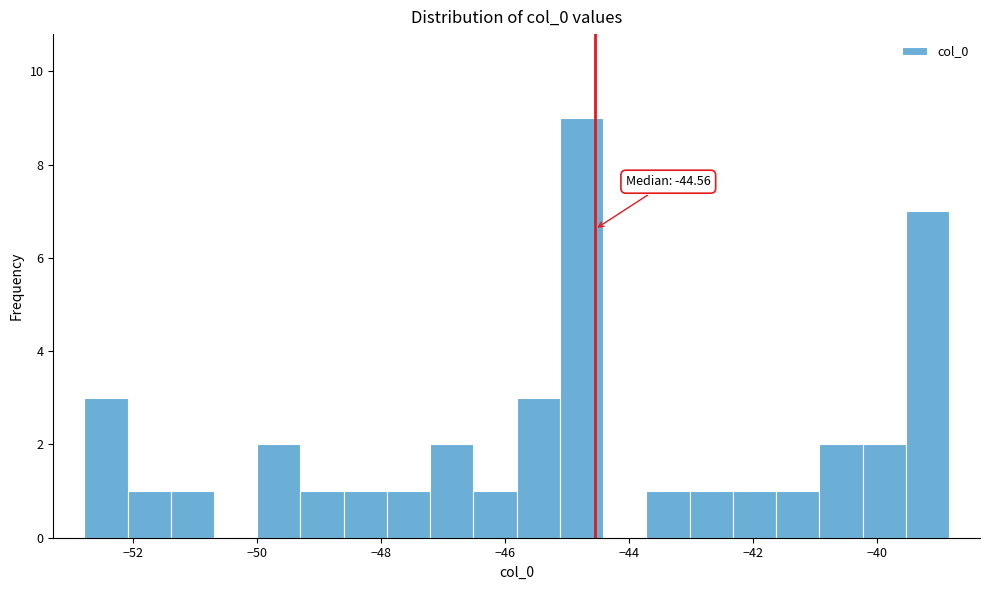

Around what value on the x-axis is the tallest bar? Give the approximate position of its centre, as read against the axis.

-44.8